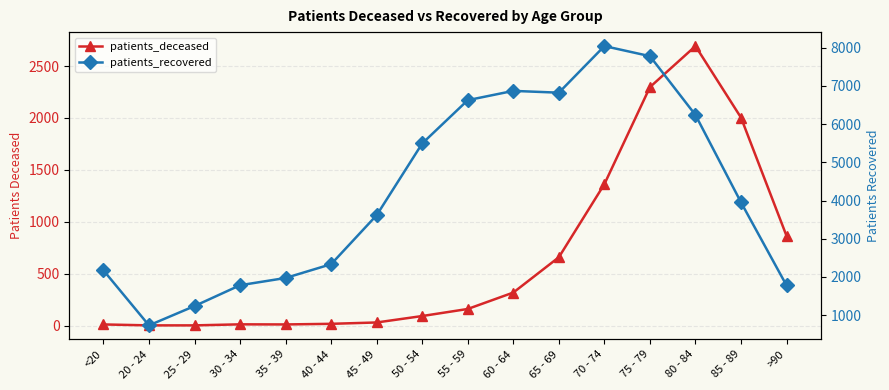

How many lines are shown in the chart?

2